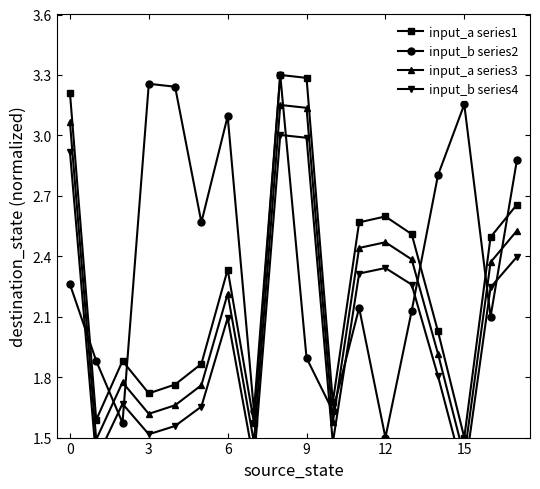

How many distinct data groups are displayed?

4